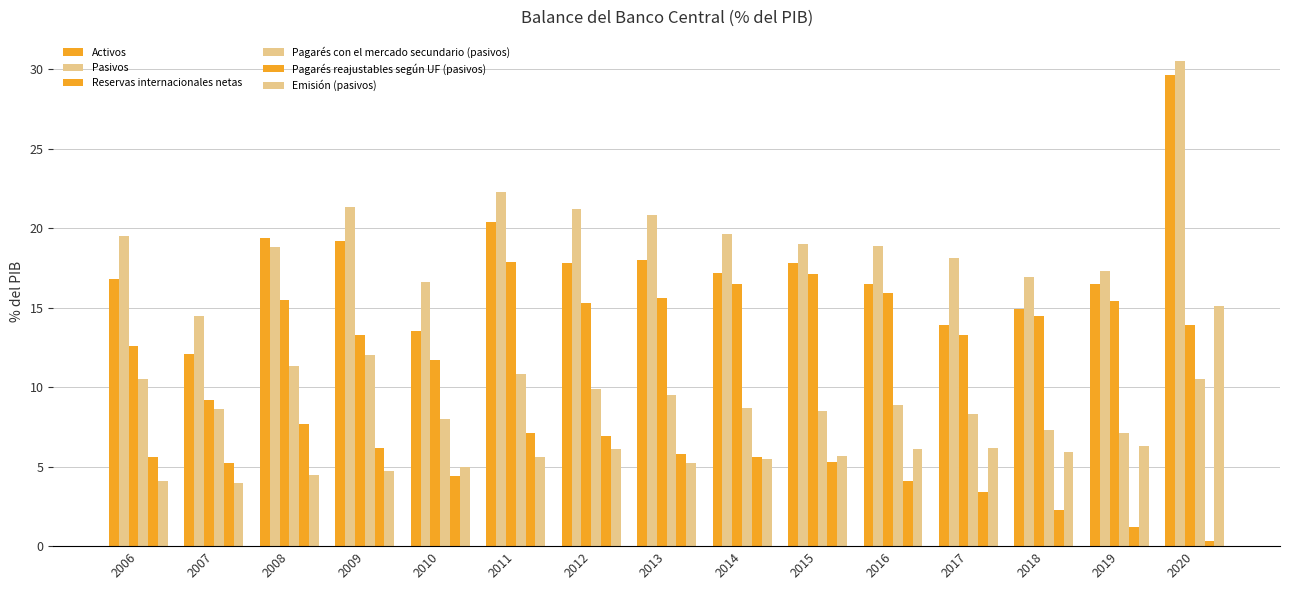

Reading right to left, transcribe all the data shown in this chart.

Activos: 29.6	16.5	14.9	13.9	16.5	17.8	17.2	18.0	17.8	20.4	13.5	19.2	19.4	12.1	16.8
Pasivos: 30.5	17.3	16.9	18.1	18.9	19.0	19.6	20.8	21.2	22.3	16.6	21.3	18.8	14.5	19.5
Reservas internacionales netas: 13.9	15.4	14.5	13.3	15.9	17.1	16.5	15.6	15.3	17.9	11.7	13.3	15.5	9.2	12.6
Pagarés con el mercado secundario (pasivos): 10.5	7.1	7.3	8.3	8.9	8.5	8.7	9.5	9.9	10.8	8.0	12.0	11.3	8.6	10.5
Pagarés reajustables según UF (pasivos): 0.3	1.2	2.3	3.4	4.1	5.3	5.6	5.8	6.9	7.1	4.4	6.2	7.7	5.2	5.6
Emisión (pasivos): 15.1	6.3	5.9	6.2	6.1	5.7	5.5	5.2	6.1	5.6	5.0	4.7	4.5	4.0	4.1